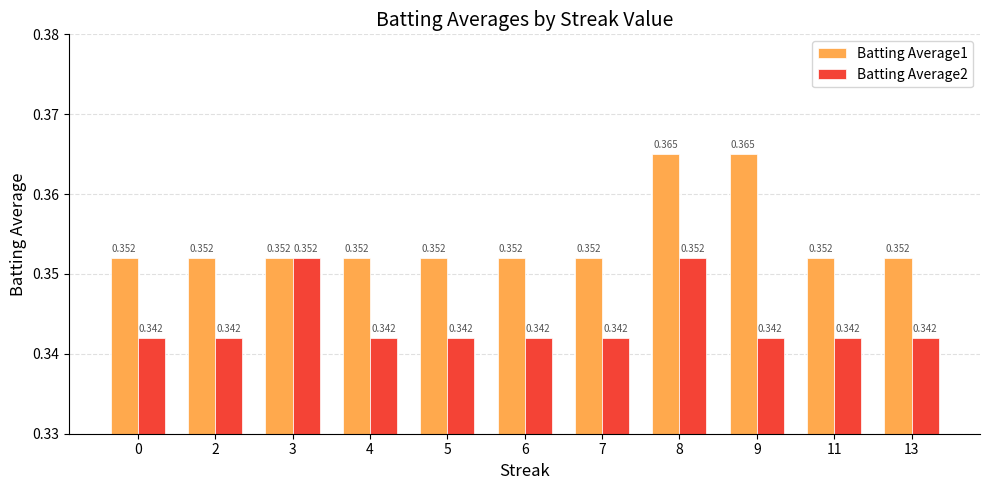

Is the value of Batting Average1 at 9 greater than the value of Batting Average2 at 4?

Yes